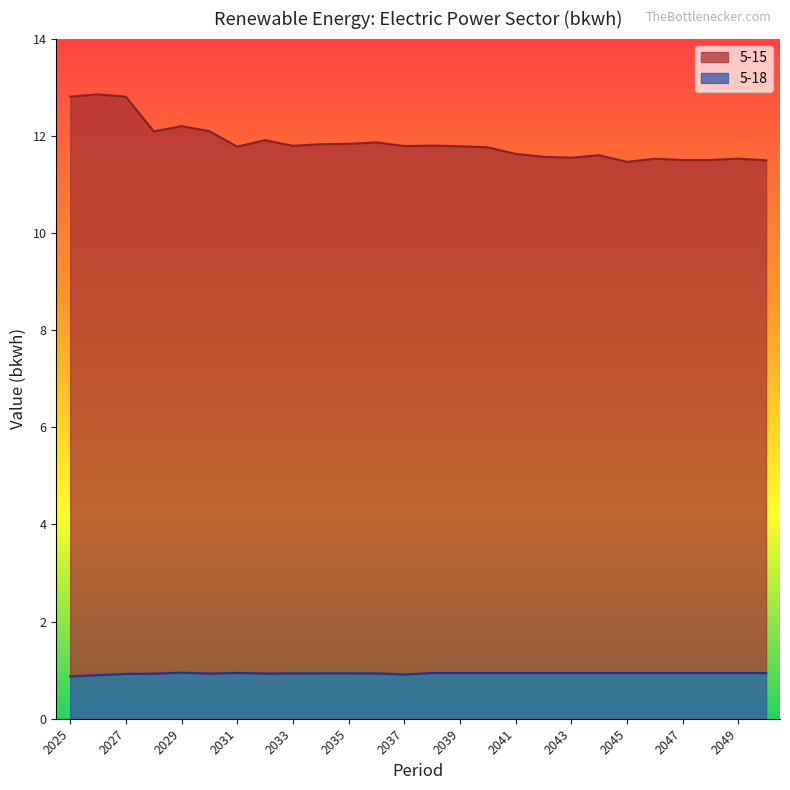

What is the minimum value for 5-15?

11.5